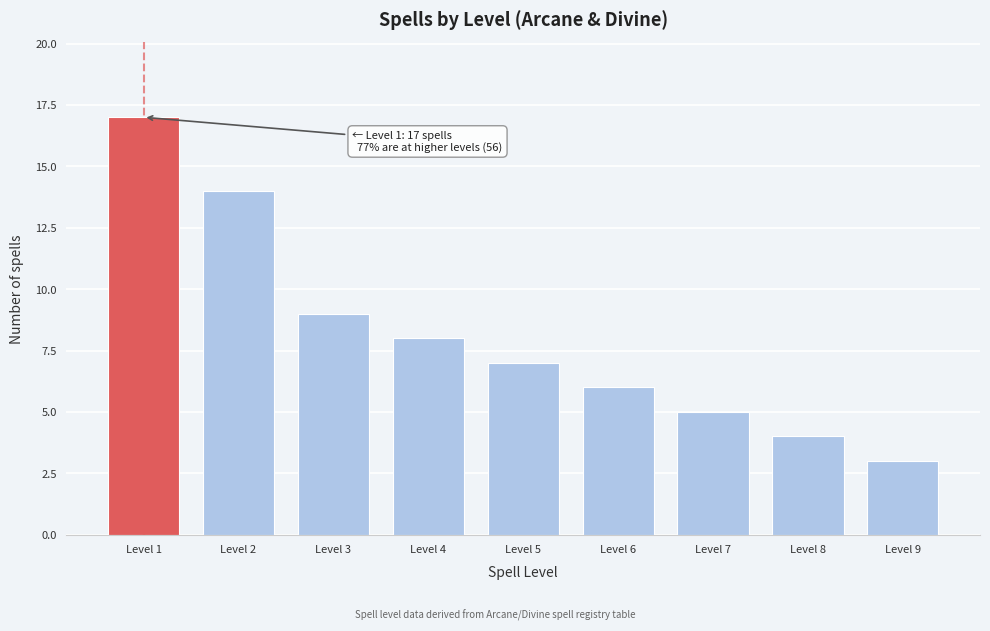

Reading right to left, list all the values displayed in this chart.

Level 9=3	Level 8=4	Level 7=5	Level 6=6	Level 5=7	Level 4=8	Level 3=9	Level 2=14	Level 1=17